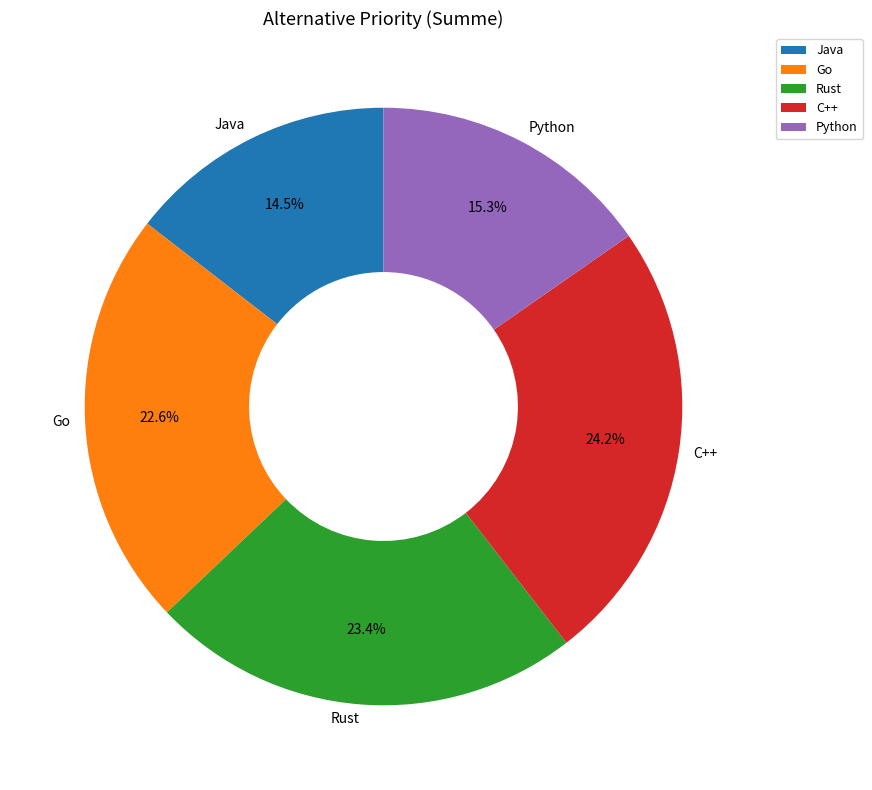

To the nearest percent, what portion does C++ represent?

24%